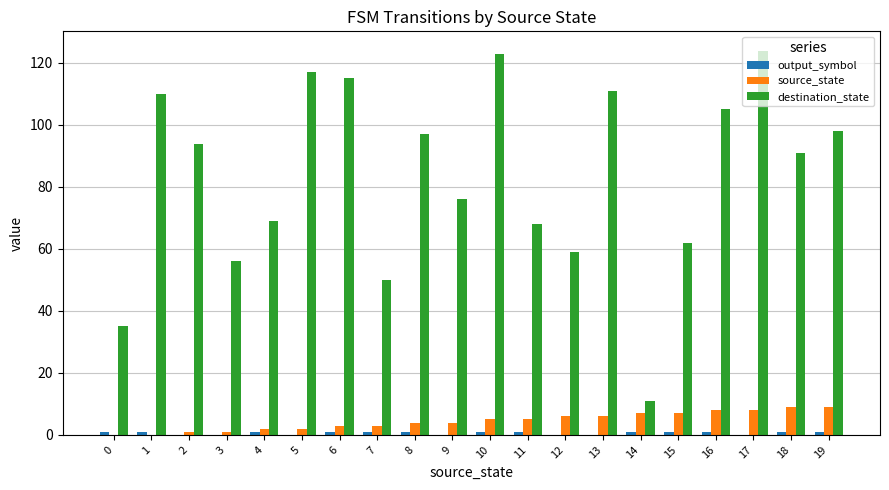

Read the destination_state value at 2.

94